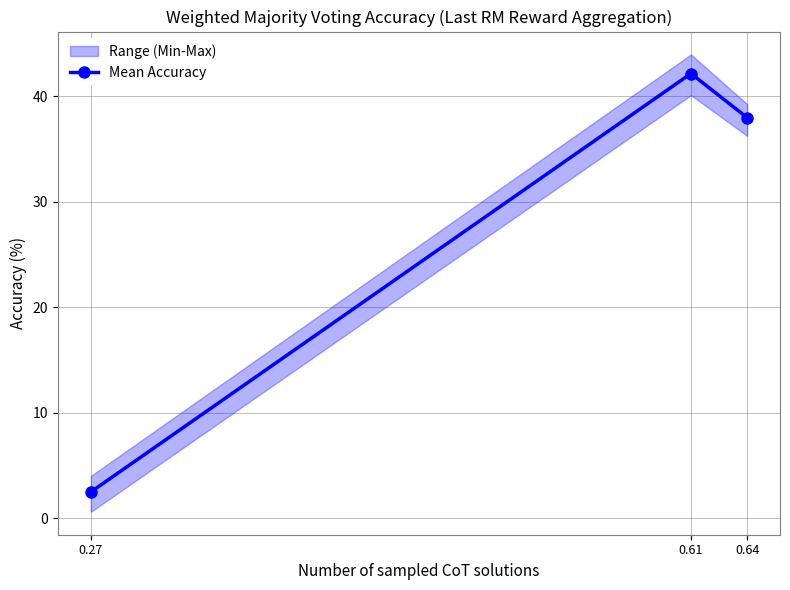

Does the chart display data point markers on the line(s)?

Yes